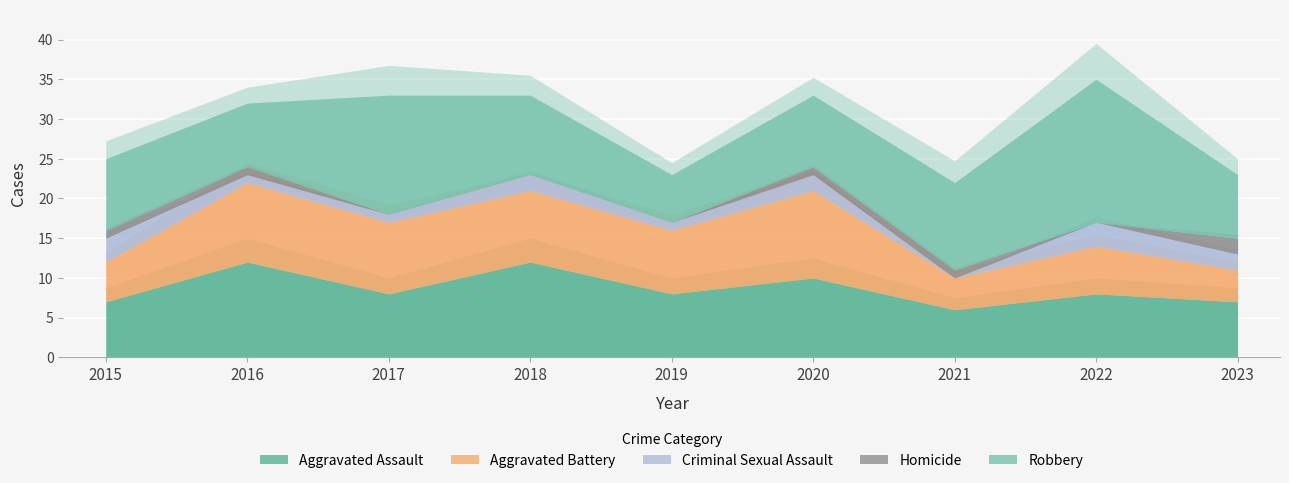

What is the sum of all Criminal Sexual Assault values?

15